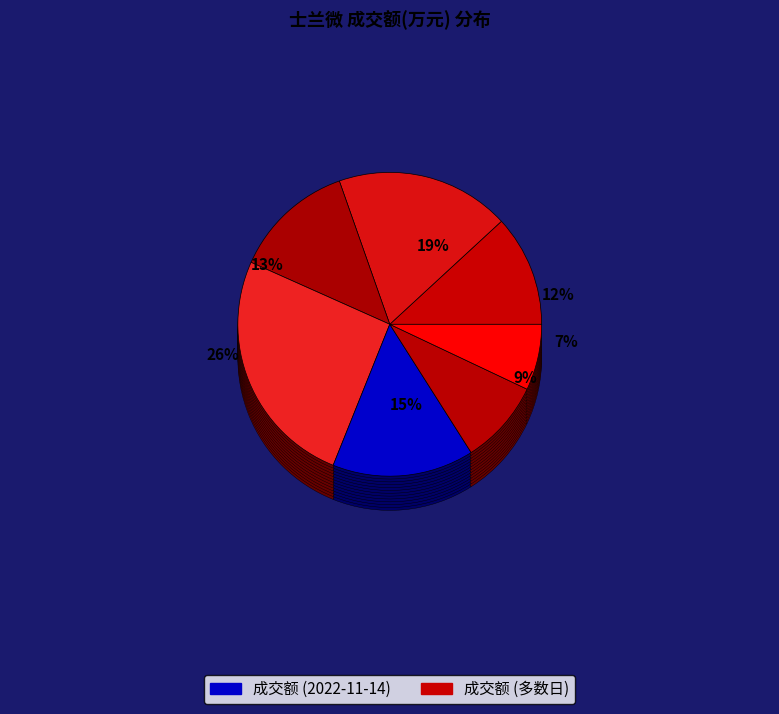

Combined, what portion of the pie is 2022-11-18 and 2022-11-10?

18.9%